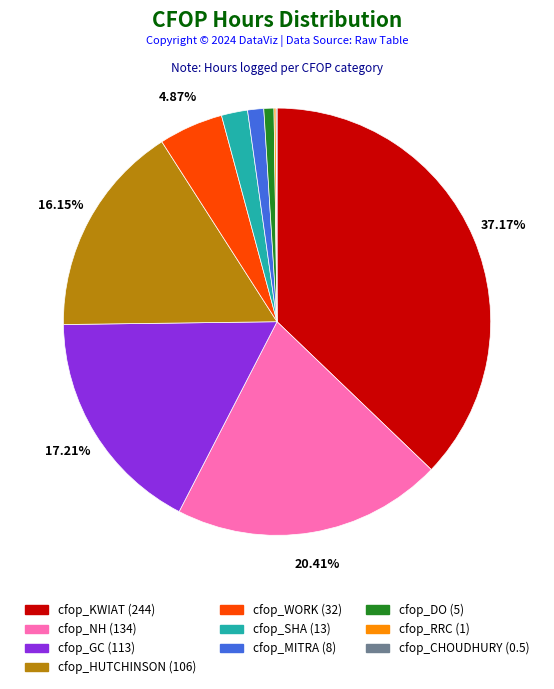

Do cfop_SHA and cfop_NH together represent more than half of the pie?

No